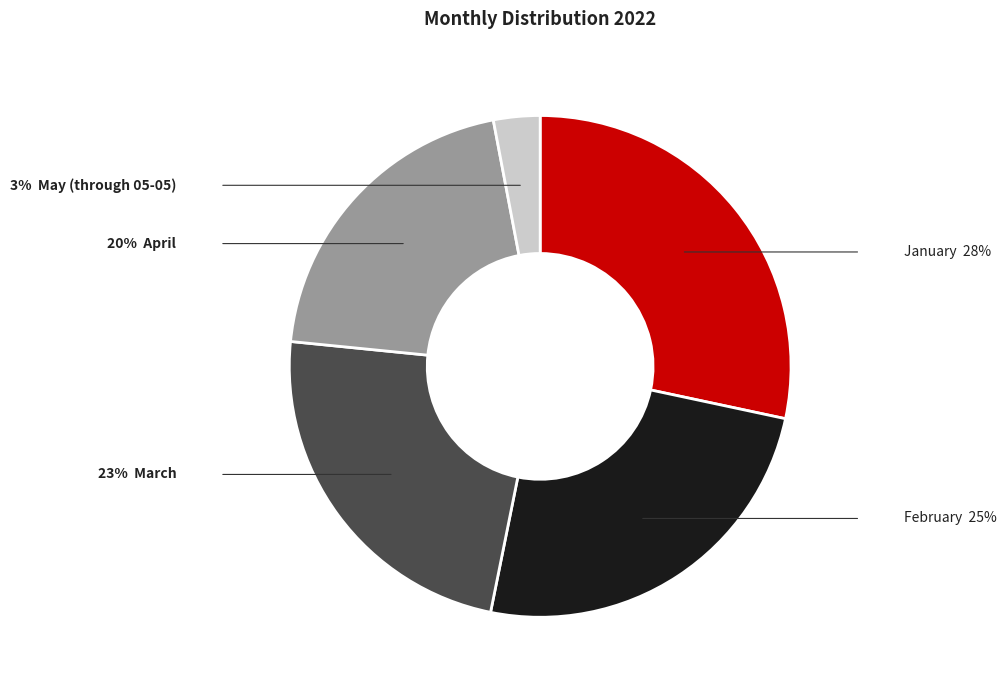

Is there any slice that represents more than half of the pie?

No